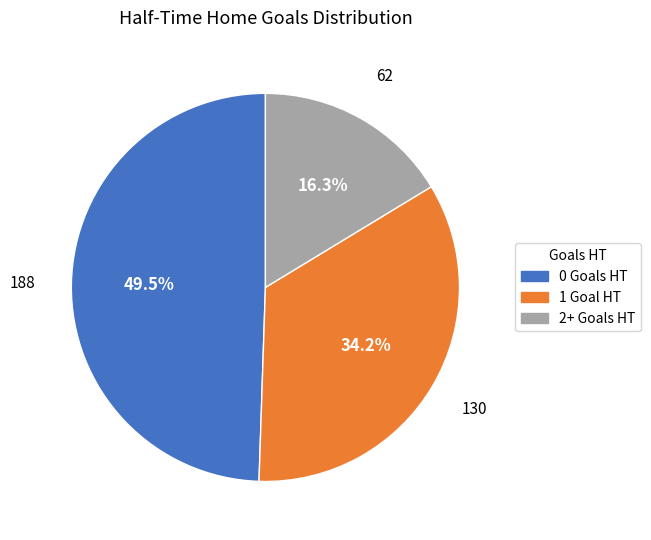

Is there any slice that represents more than half of the pie?

No